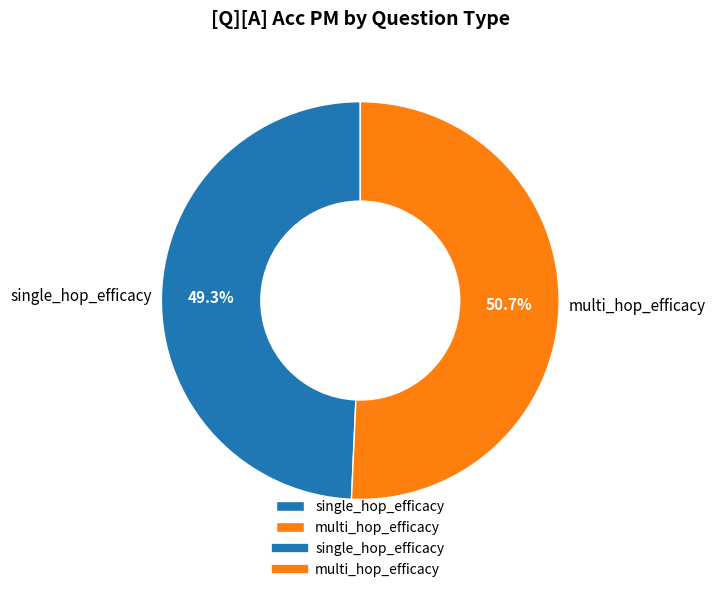

To the nearest percent, what percentage of the pie is single_hop_efficacy?

49%